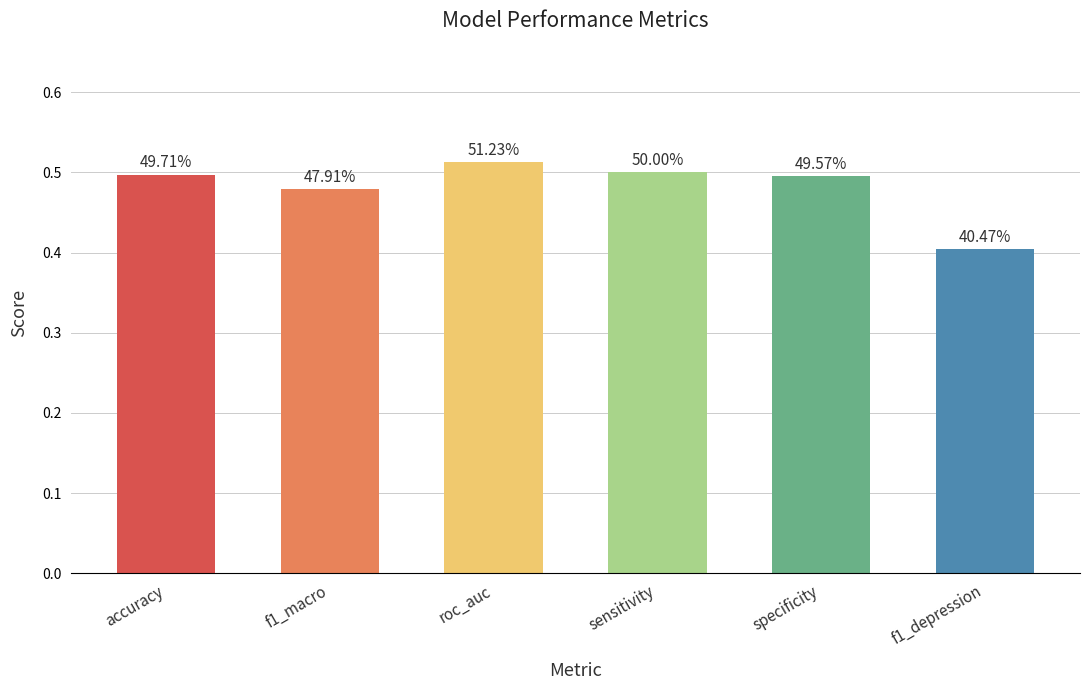

Is it true that the value at f1_depression is 0.1?

False